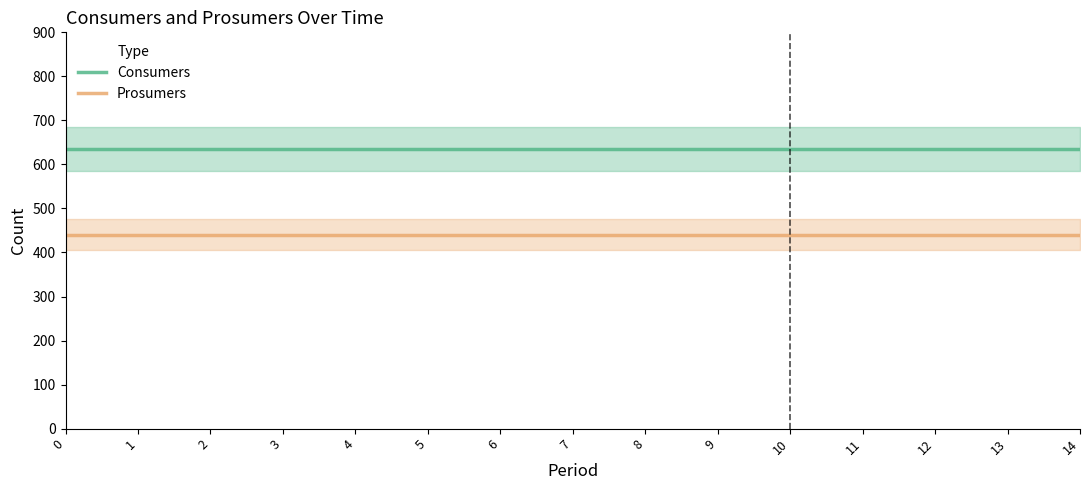

True or false: Prosumers and Consumers cross at least once.

False